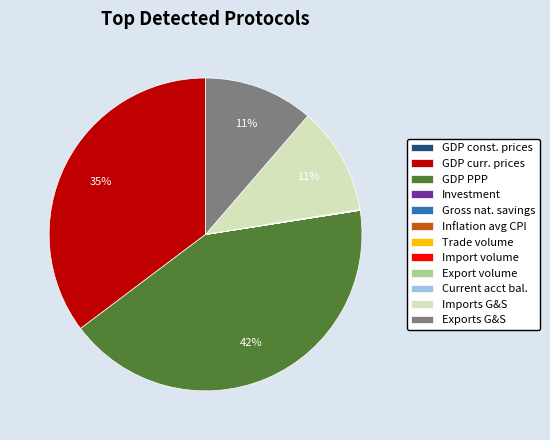

Is there a majority slice in this chart?

No